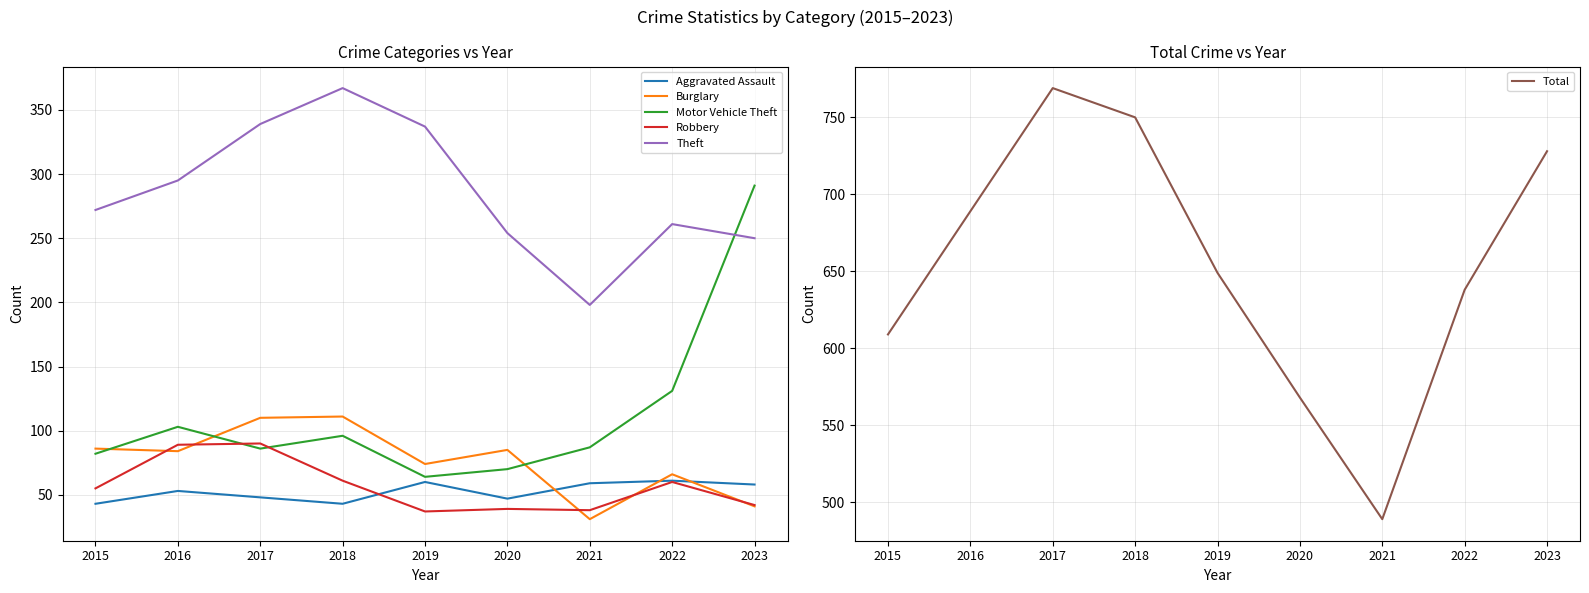

Which has a higher value, 2022 or 2016?

2022